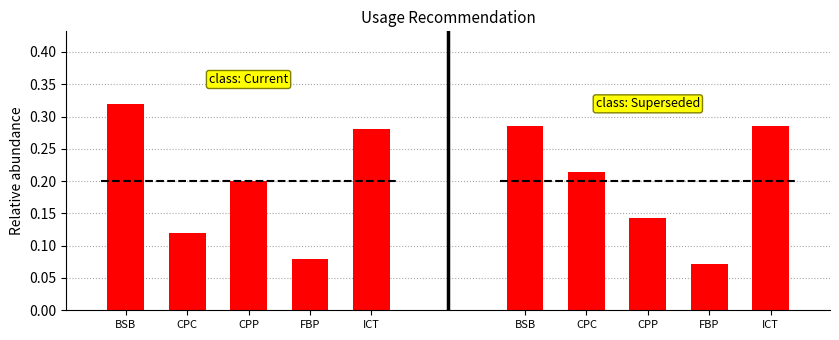

Which label corresponds to the smallest value in the chart?

FBP